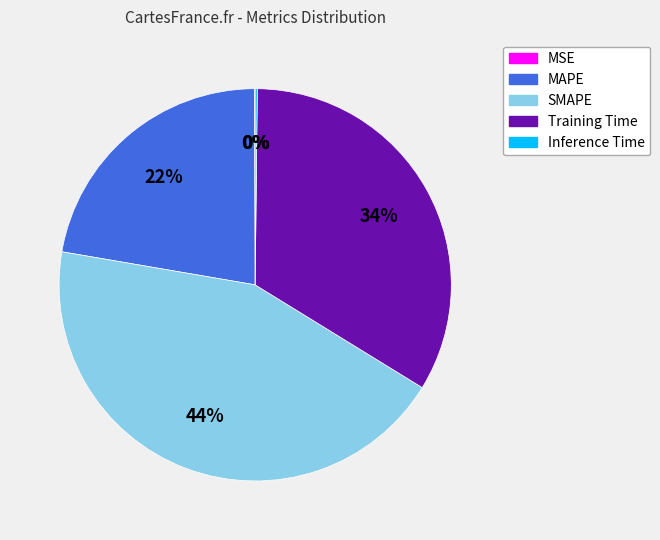

What is the ratio of the value at SMAPE to the value at Training Time?

1.3